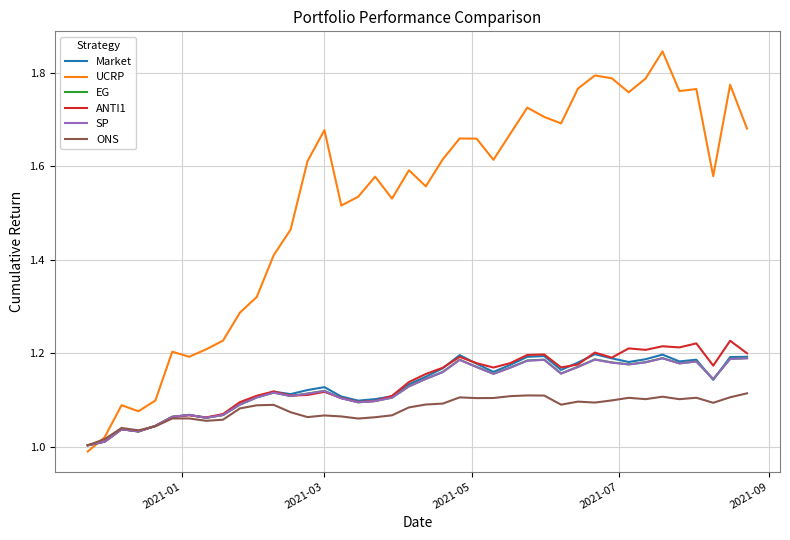

Which series has the largest total across all categories?

UCRP